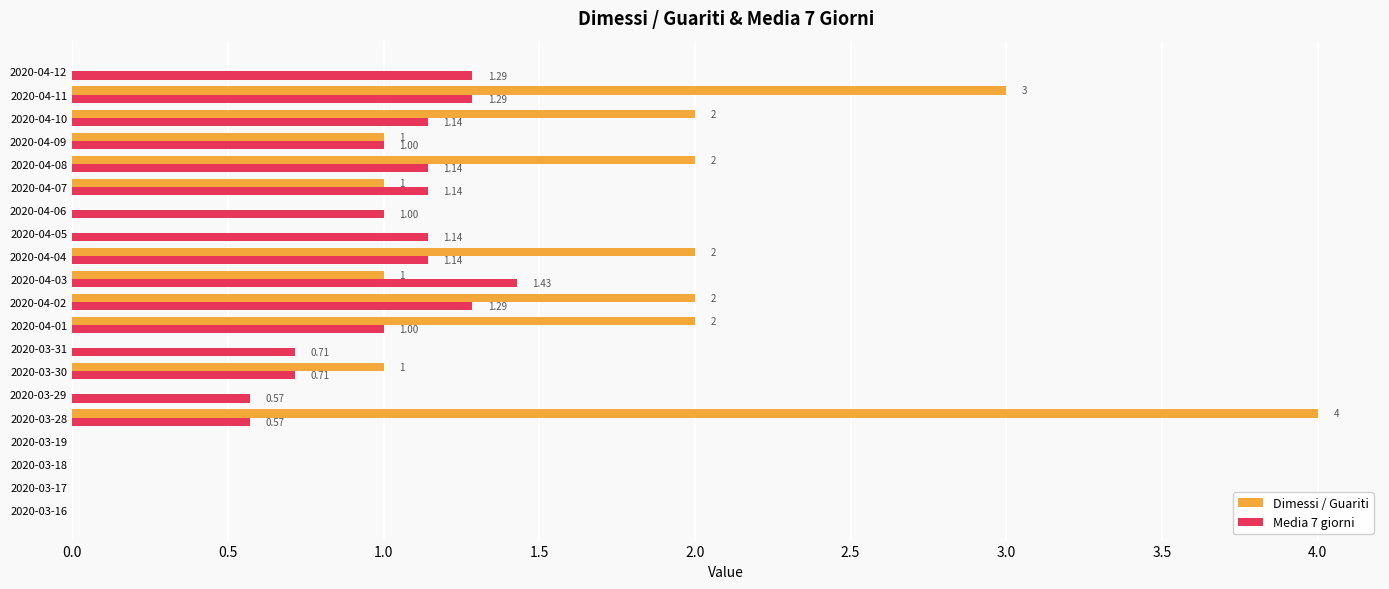

At which category is the sum across all series the highest?

2020-03-28